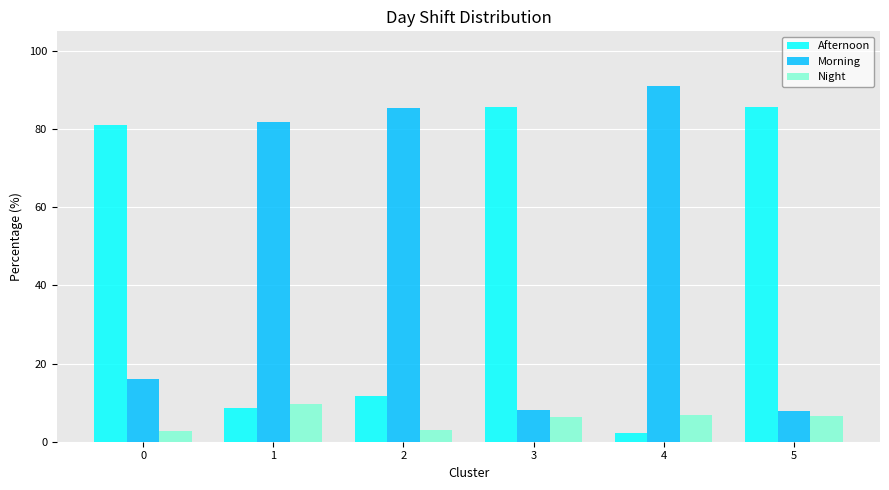

What is the highest value of the Night series?

9.7